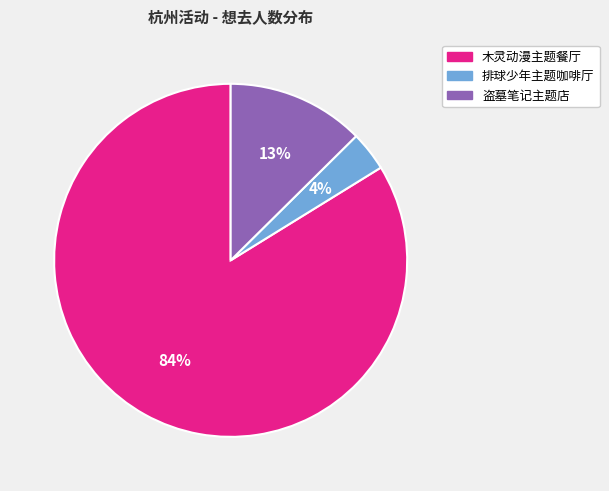

To the nearest percent, what is the average slice percentage?

33%